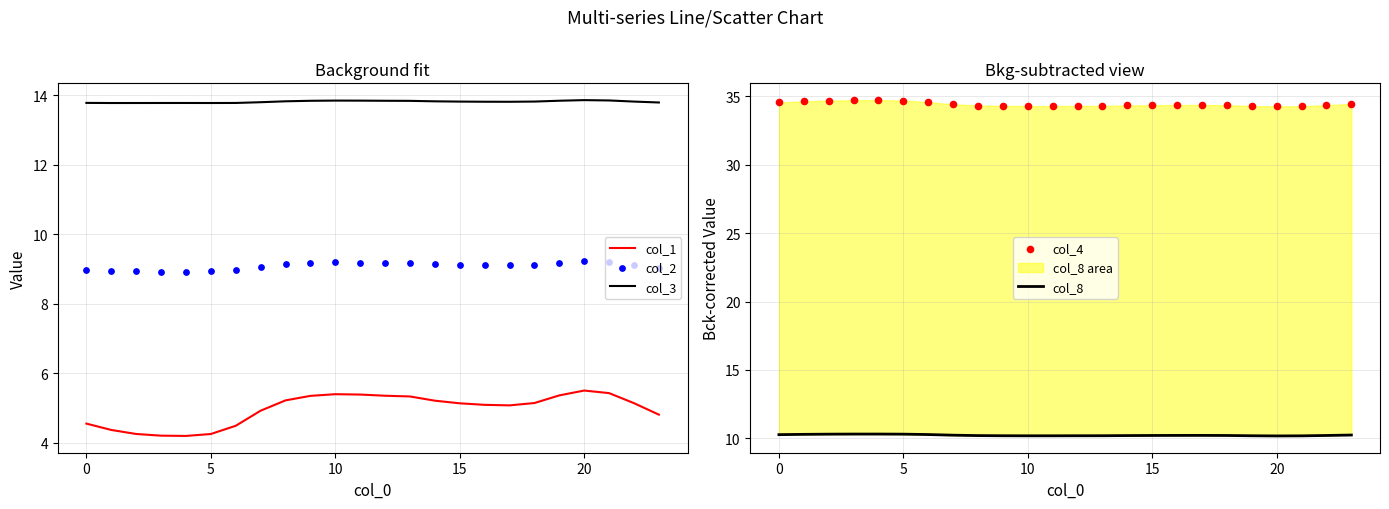

Which series contains the highest Y value?

col_4